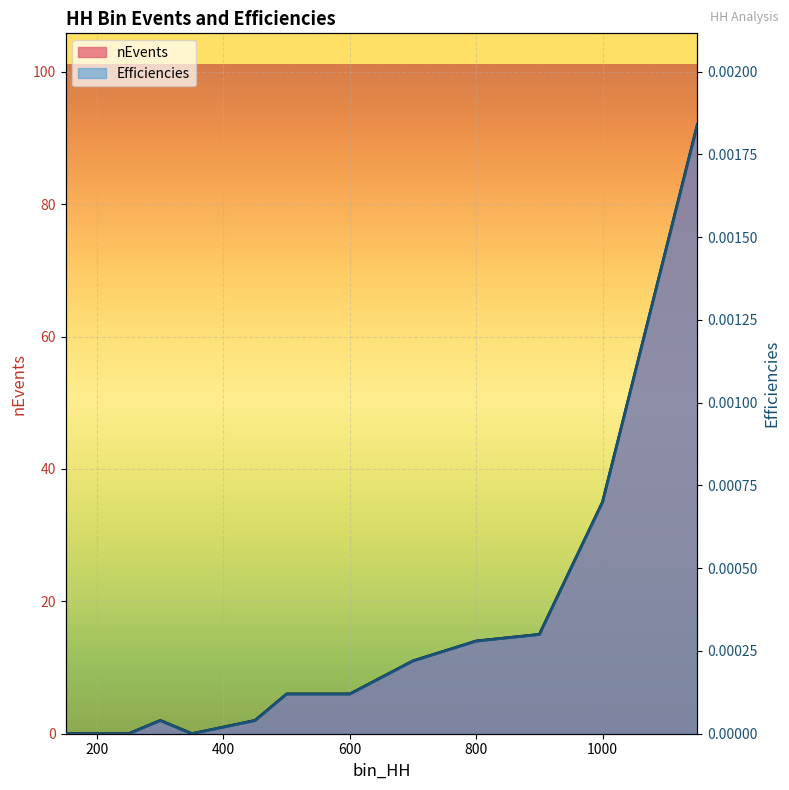

True or false: Efficiencies and nEvents intersect in this chart.

False